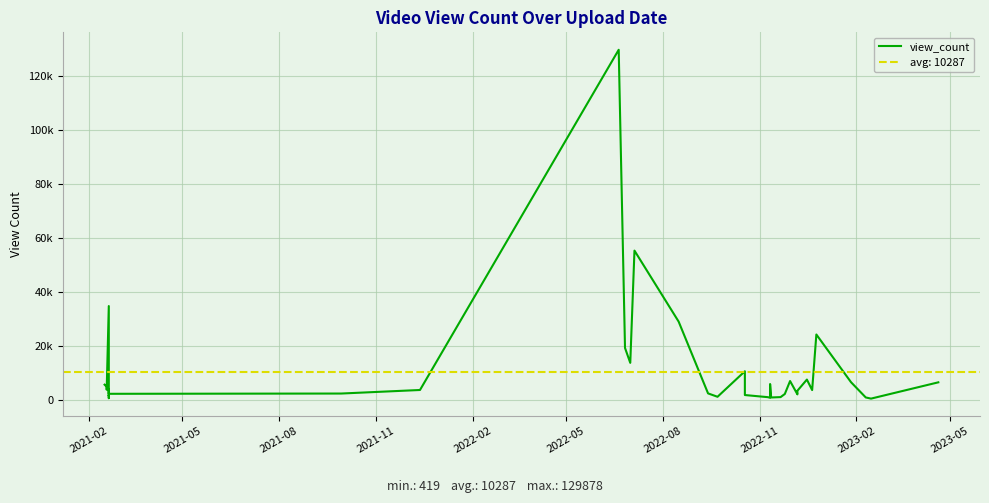

Is it true that the value at 39 is 4000?

False